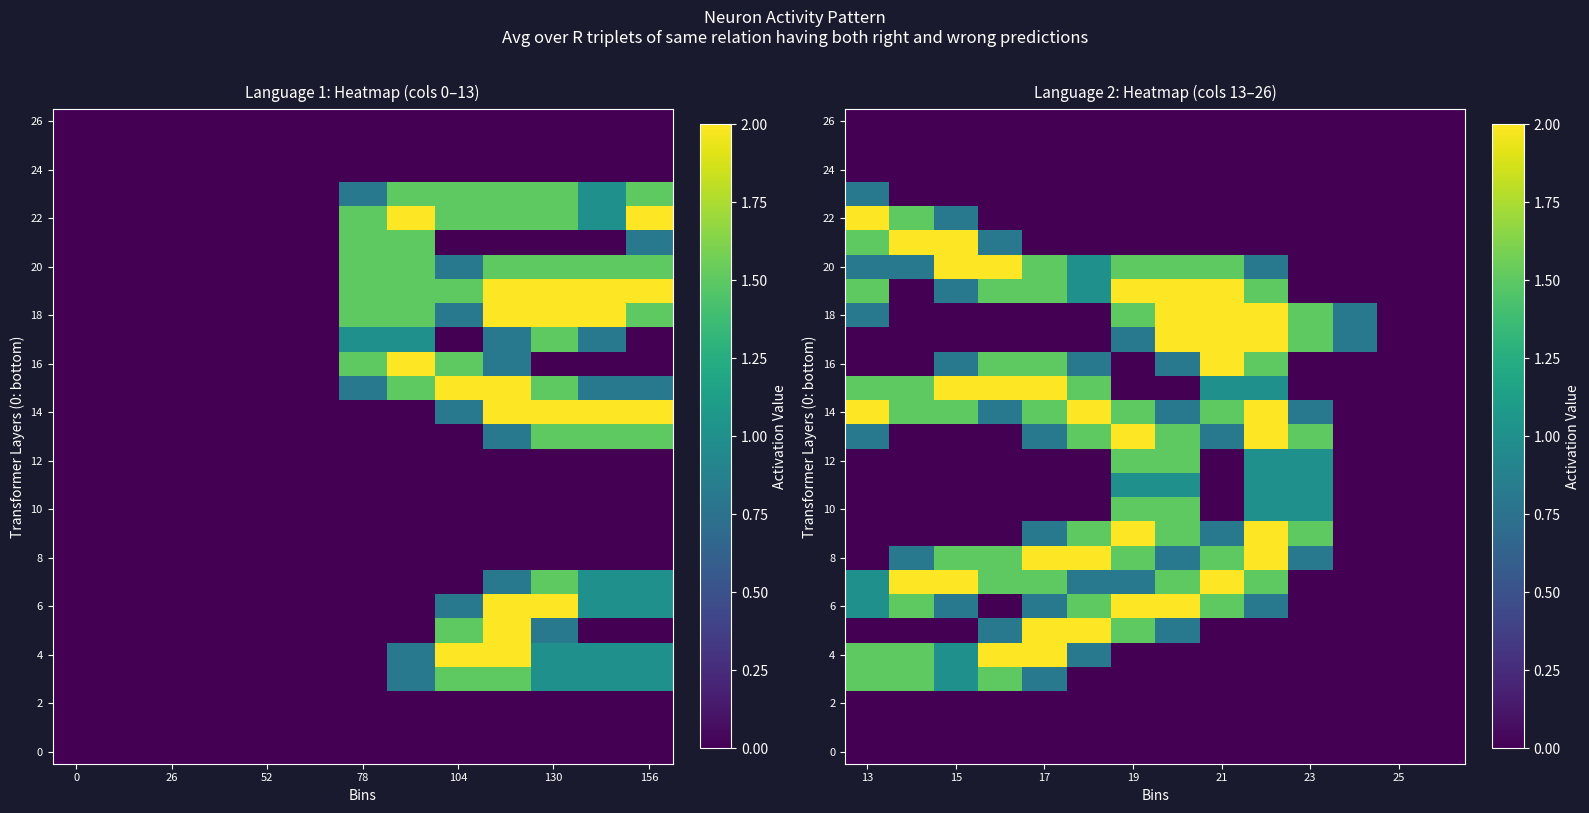

At which category is the sum across all series the highest?

9